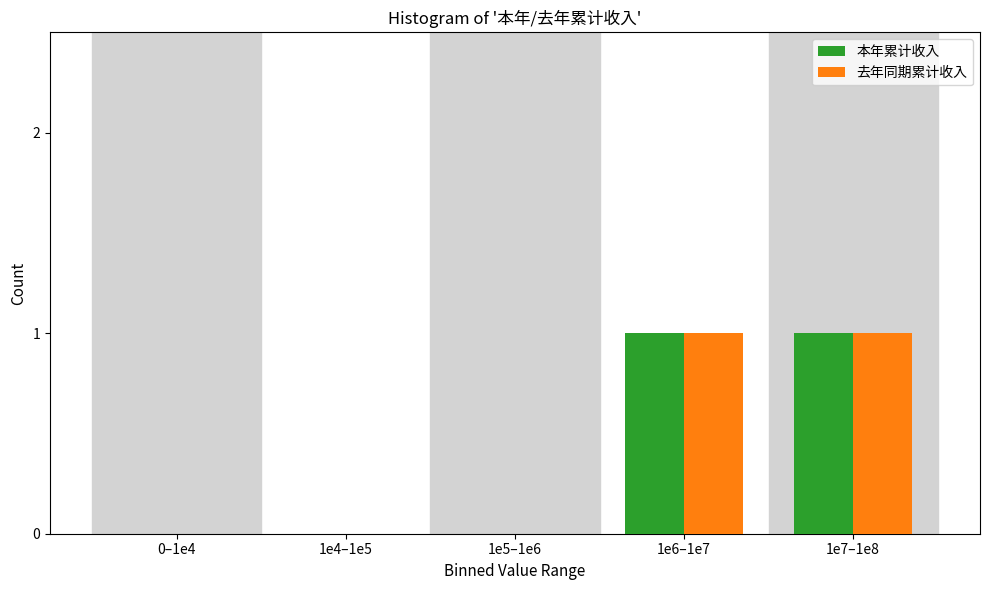

Reading right to left, list all the values displayed in this chart.

本年累计收入: 1e7–1e8=1	1e6–1e7=1	1e5–1e6=0	1e4–1e5=0	0–1e4=0
去年同期累计收入: 1e7–1e8=1	1e6–1e7=1	1e5–1e6=0	1e4–1e5=0	0–1e4=0